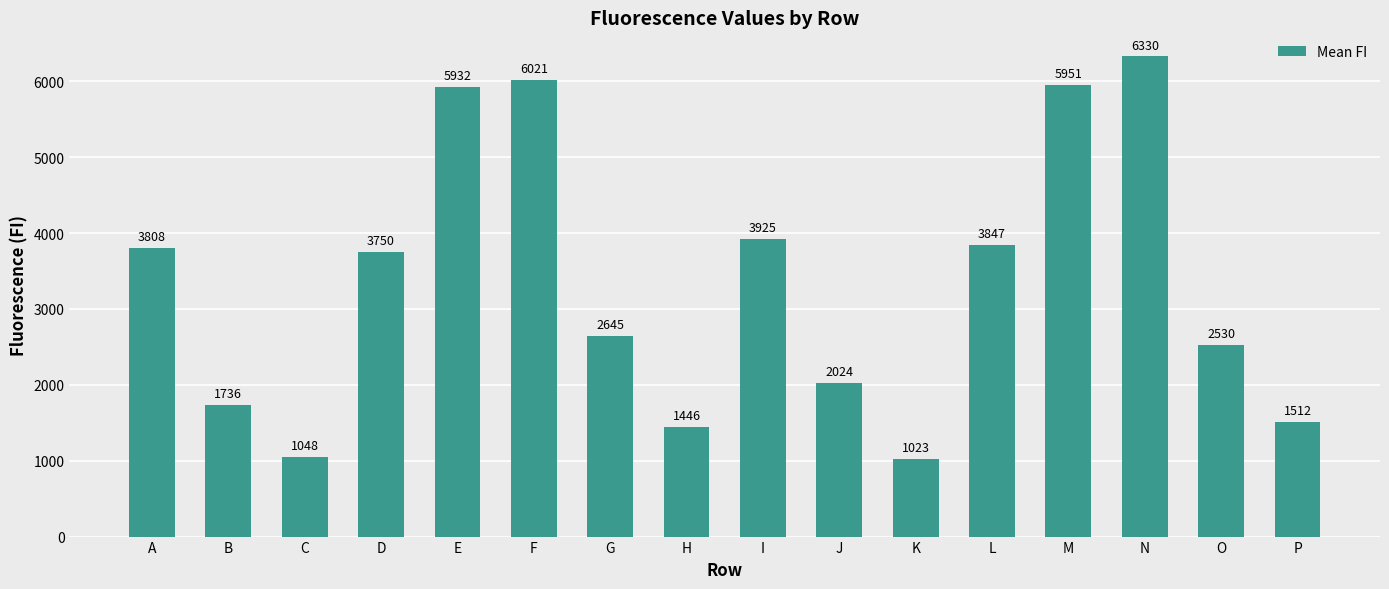

What is the ratio of the value at L to the value at B?

2.2